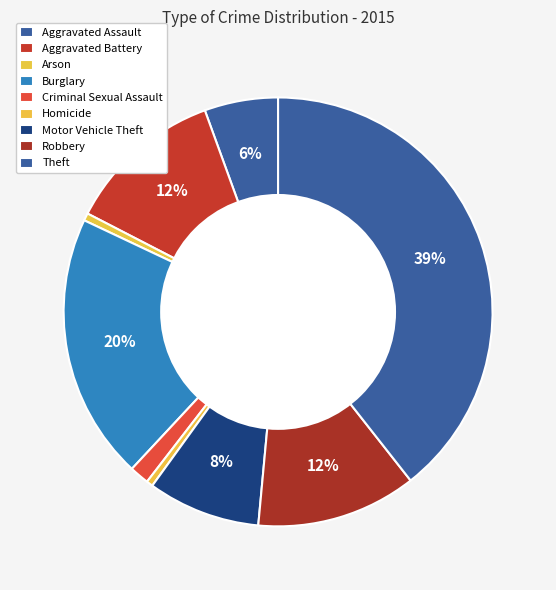

Count the number of slices in the pie.

9